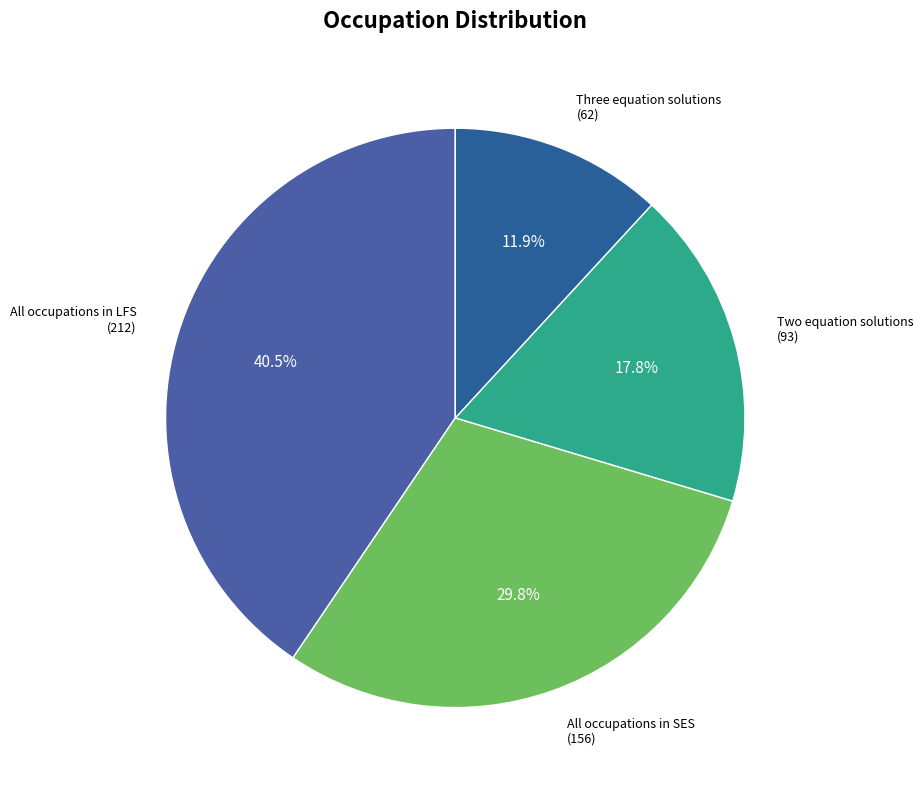

Which has a higher value, All occupations in SES or All occupations in LFS?

All occupations in LFS